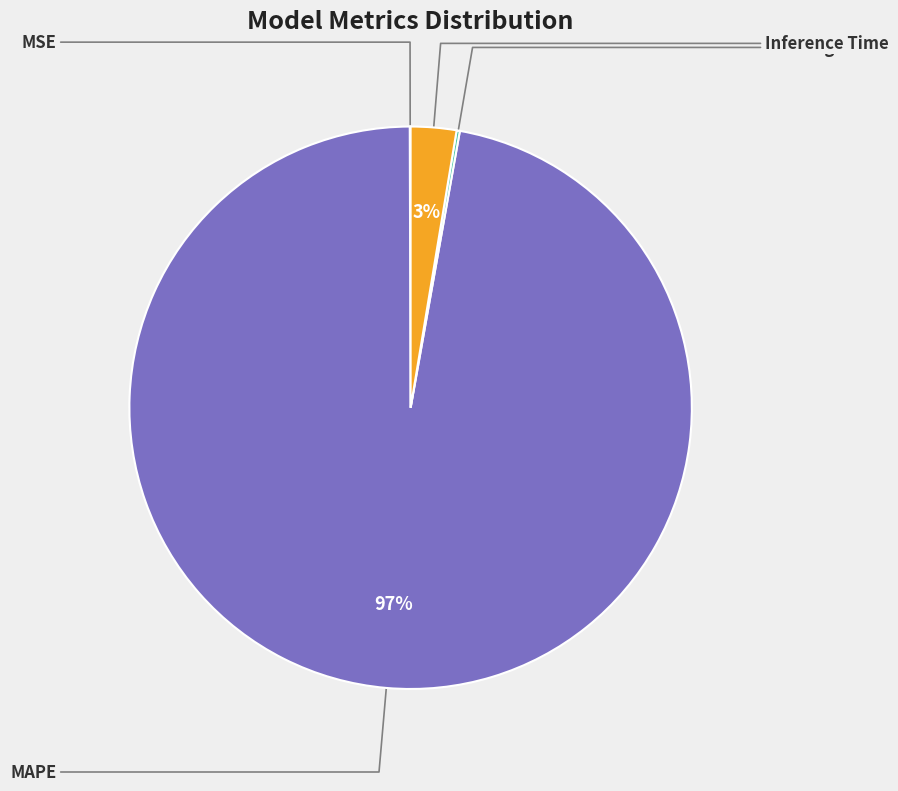

Is there a majority slice in this chart?

Yes